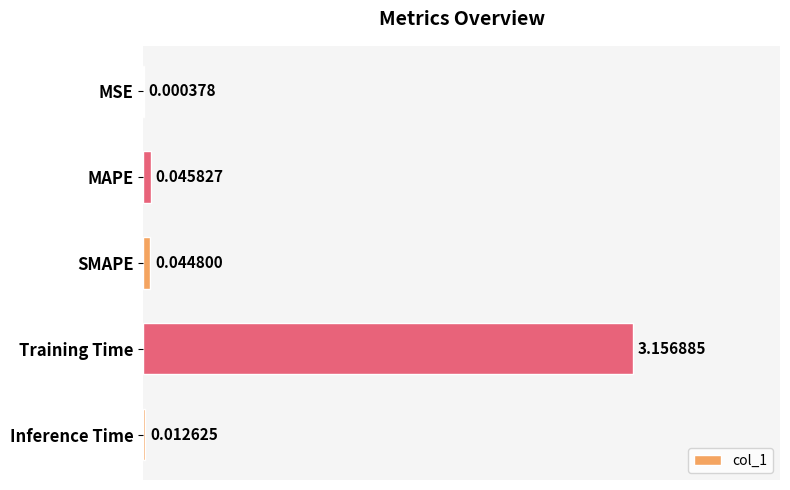

Between Training Time and MAPE, which is larger?

Training Time